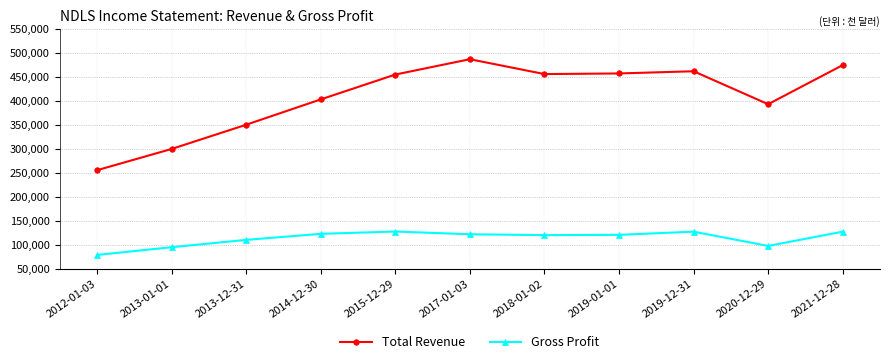

Is the value of Gross Profit at 2015-12-29 greater than the value of Total Revenue at 2019-01-01?

No